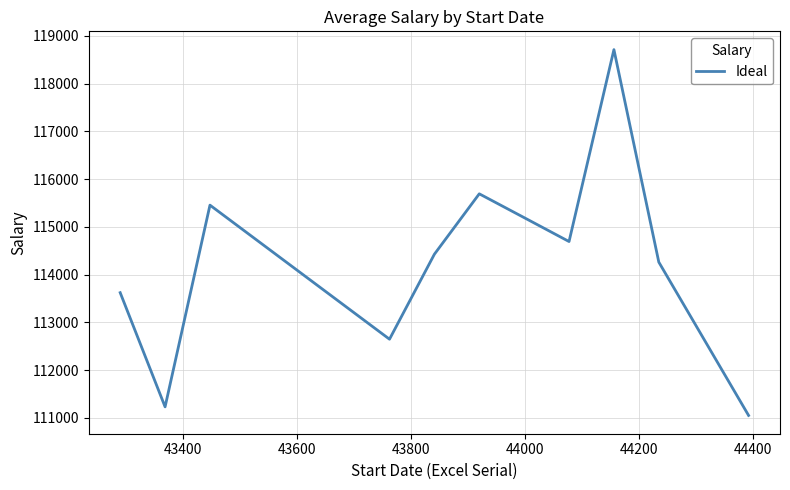

What is the minimum value shown in the chart?

111049.8